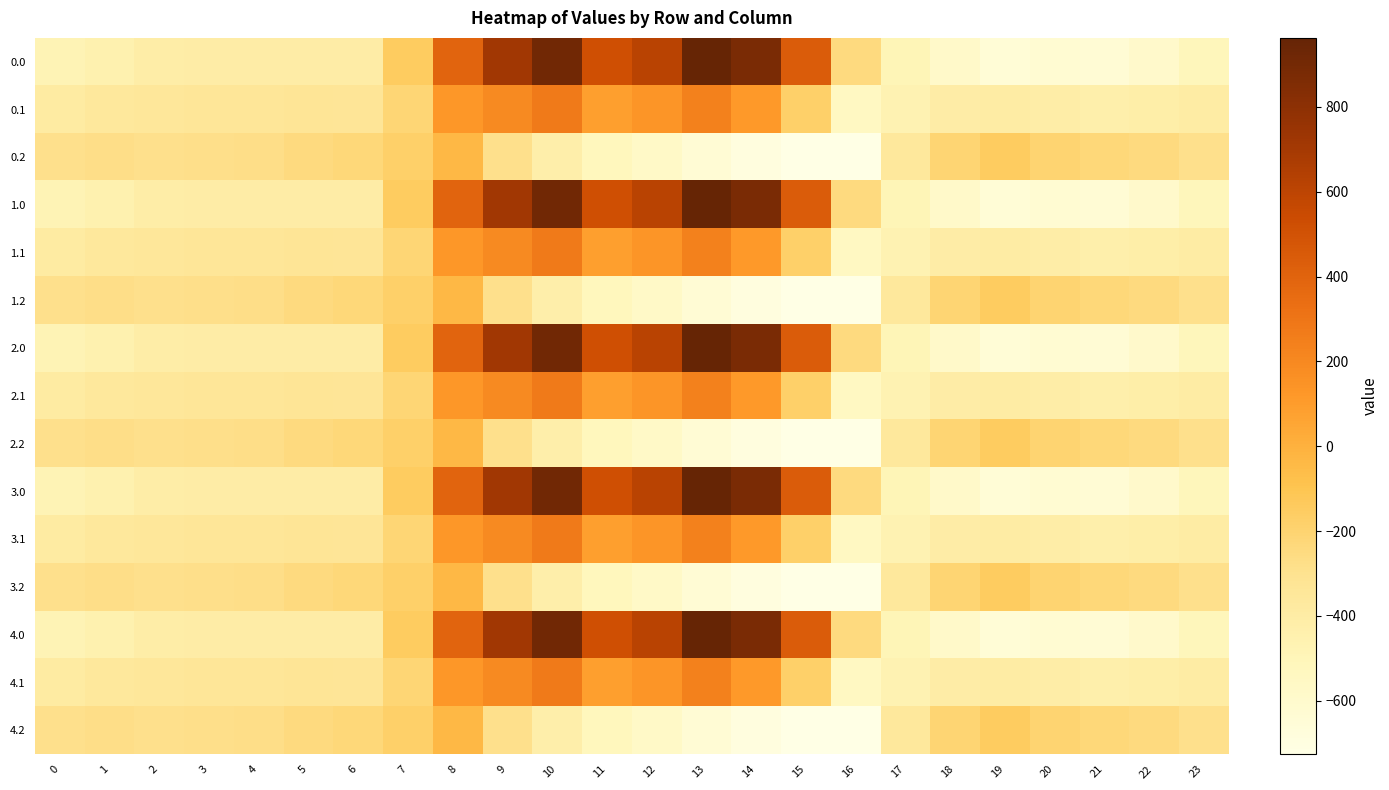

At 19, list the series in order from smallest to largest.

0.0, 1.0, 2.0, 3.0, 4.0, 0.1, 1.1, 2.1, 3.1, 4.1, 0.2, 1.2, 2.2, 3.2, 4.2